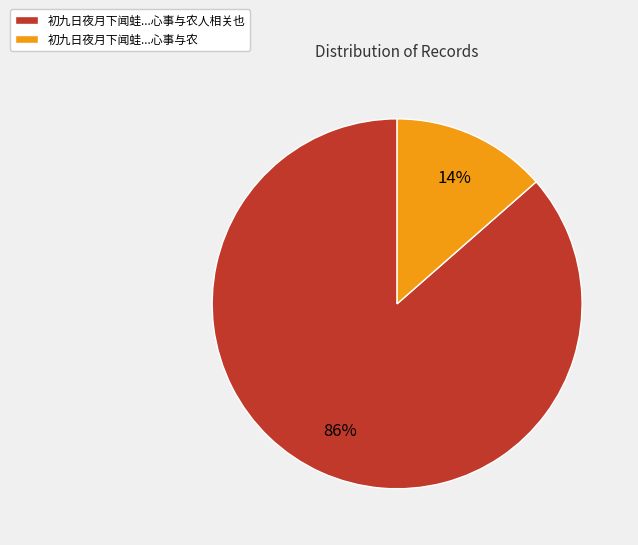

Is there a majority slice in this chart?

Yes